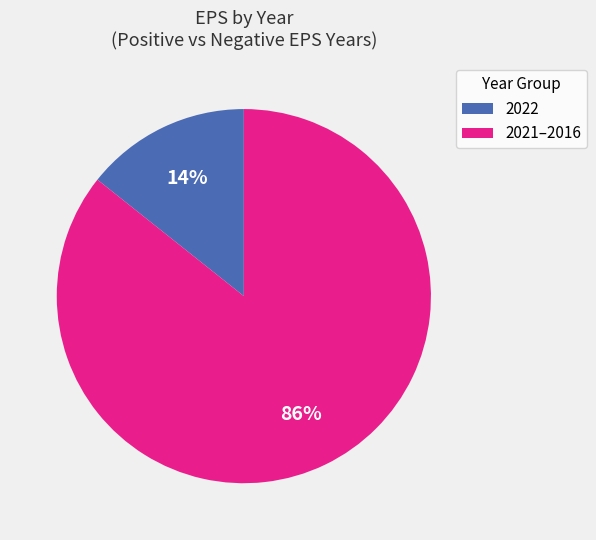

To the nearest percent, what percentage of the pie is 2022?

14%